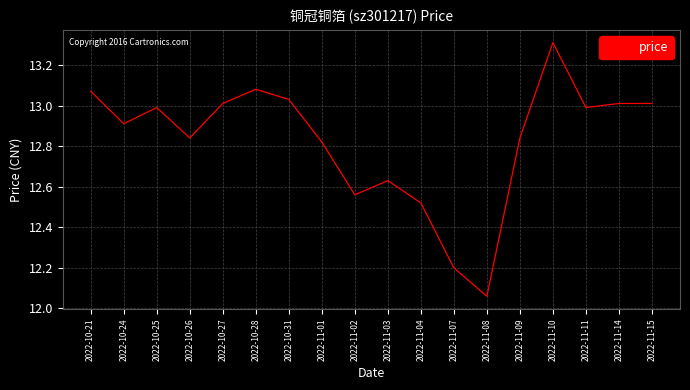

What is the difference between the values at 2022-11-08 and 2022-11-04?

0.5